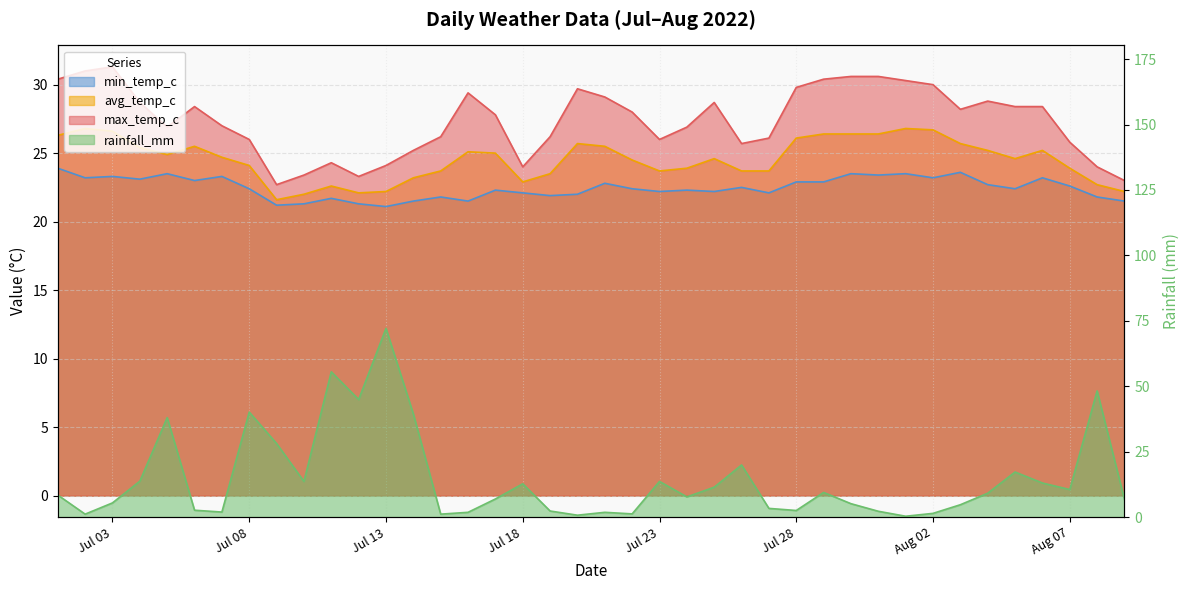

Between which two adjacent categories do avg_temp_c and rainfall_mm first intersect?

2022-07-04 and 2022-07-05